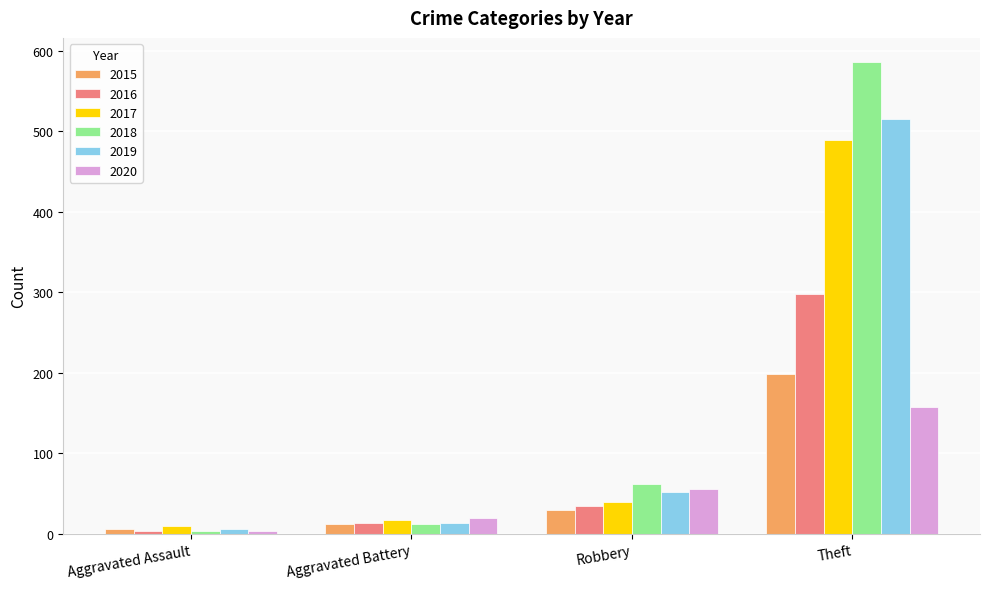

Is the value of 2017 at Robbery greater than the value of 2020 at Aggravated Assault?

Yes